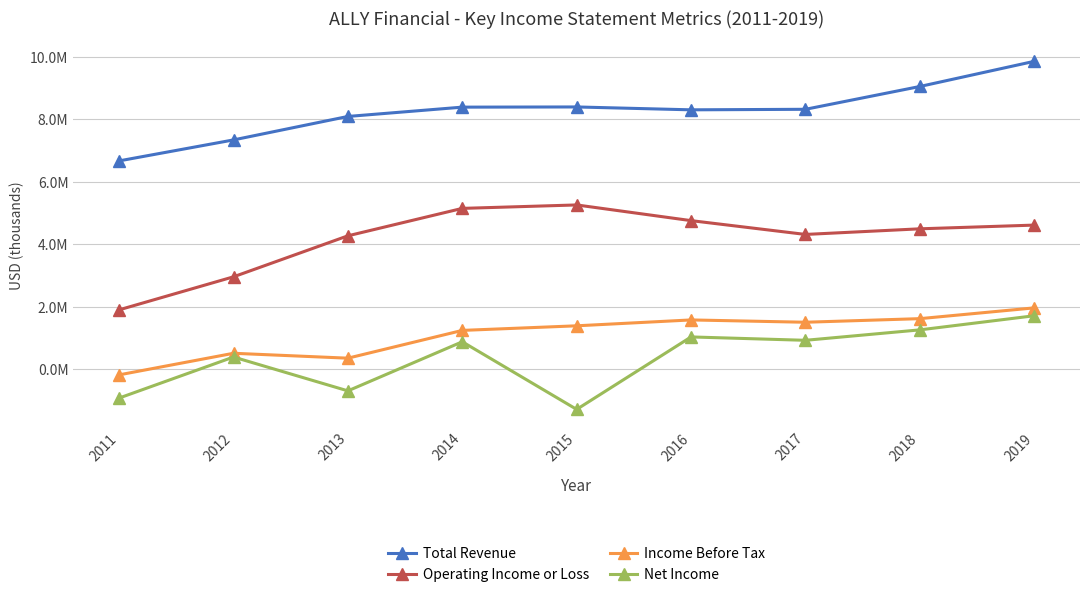

Does the chart have visible grid lines?

Yes